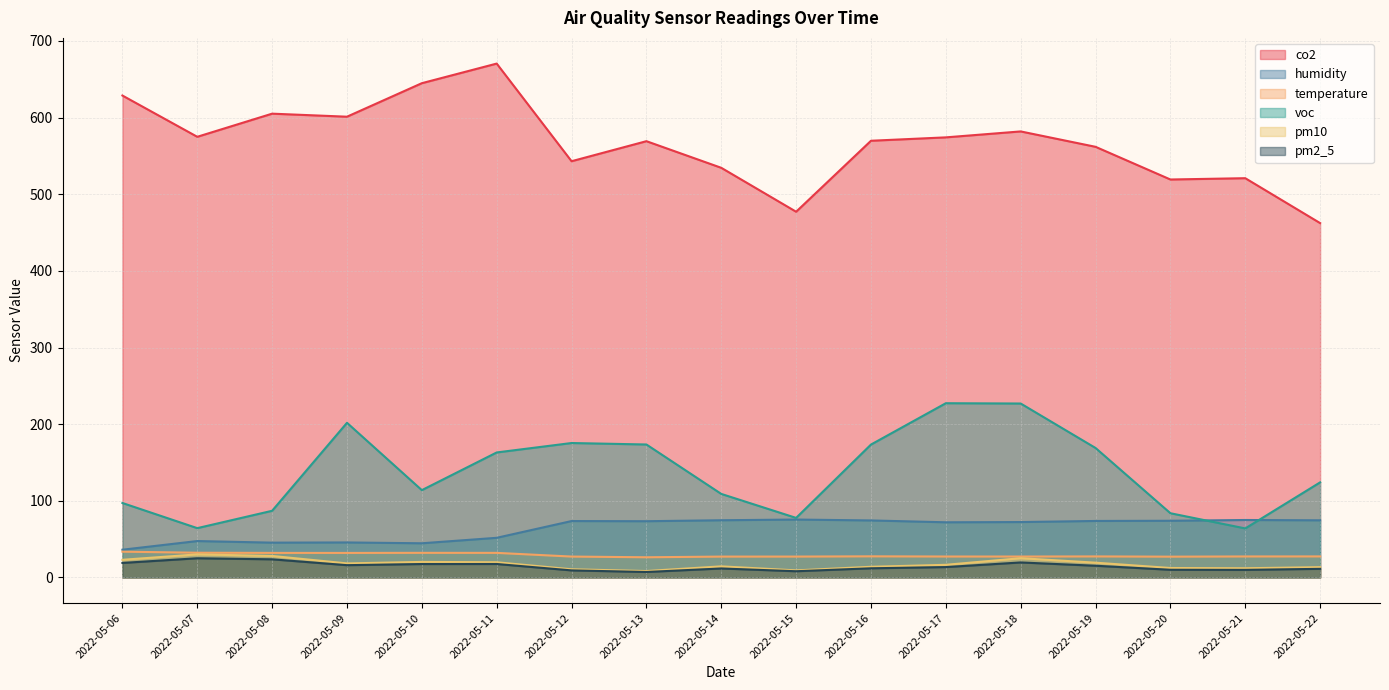

True or false: pm2_5 and pm10 cross at least once.

False